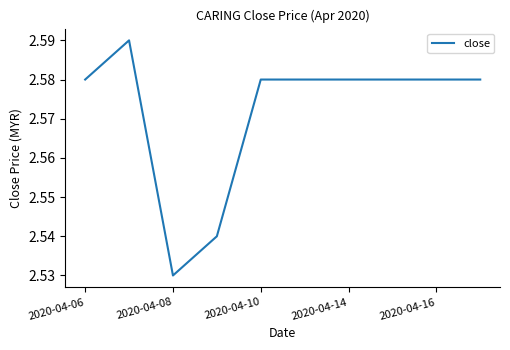

How many interior local valleys (lower than both neighbors) does the data have?

1